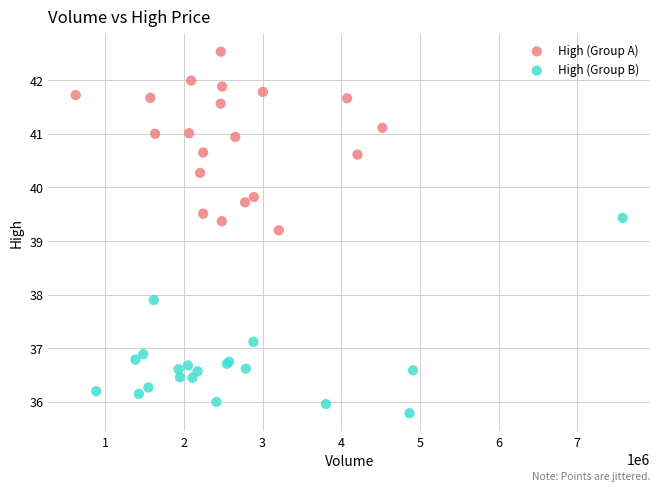

Which series reaches the minimum Y coordinate?

High (Group B)